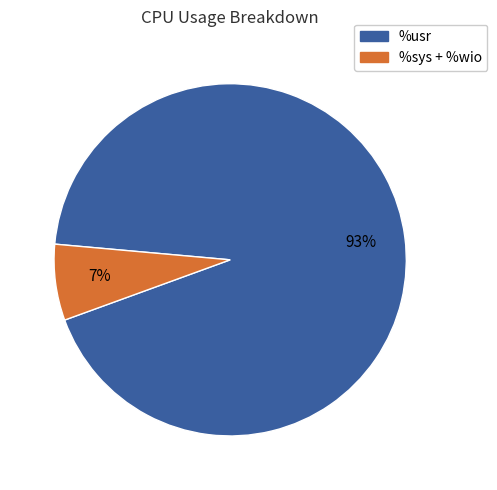

To the nearest percent, what is the average slice percentage?

50%